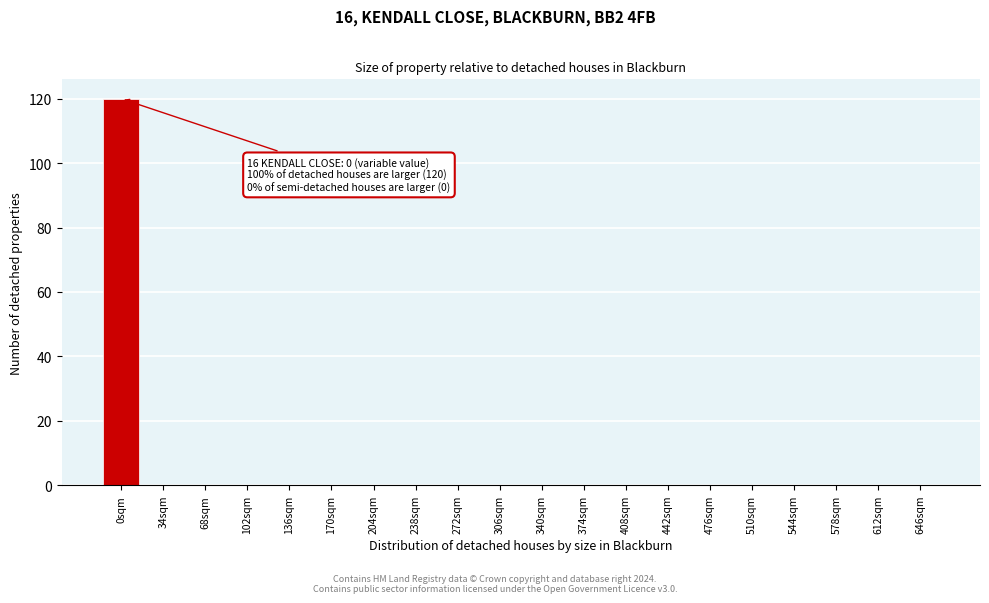

Reading left to right, what are all the values shown in this chart?

0sqm=120	34sqm=0	68sqm=0	102sqm=0	136sqm=0	170sqm=0	204sqm=0	238sqm=0	272sqm=0	306sqm=0	340sqm=0	374sqm=0	408sqm=0	442sqm=0	476sqm=0	510sqm=0	544sqm=0	578sqm=0	612sqm=0	646sqm=0